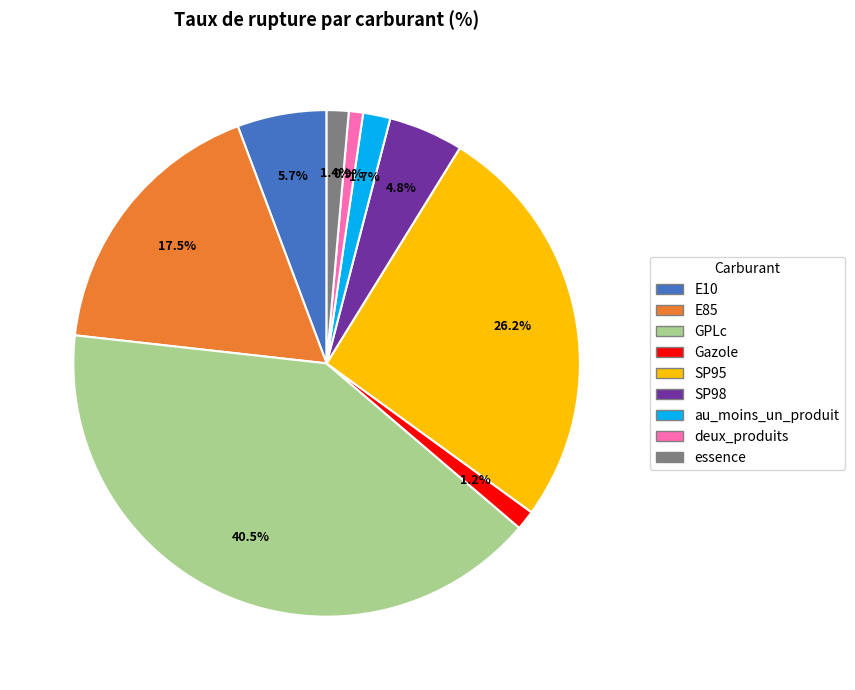

Which category has the biggest portion of the pie?

GPLc